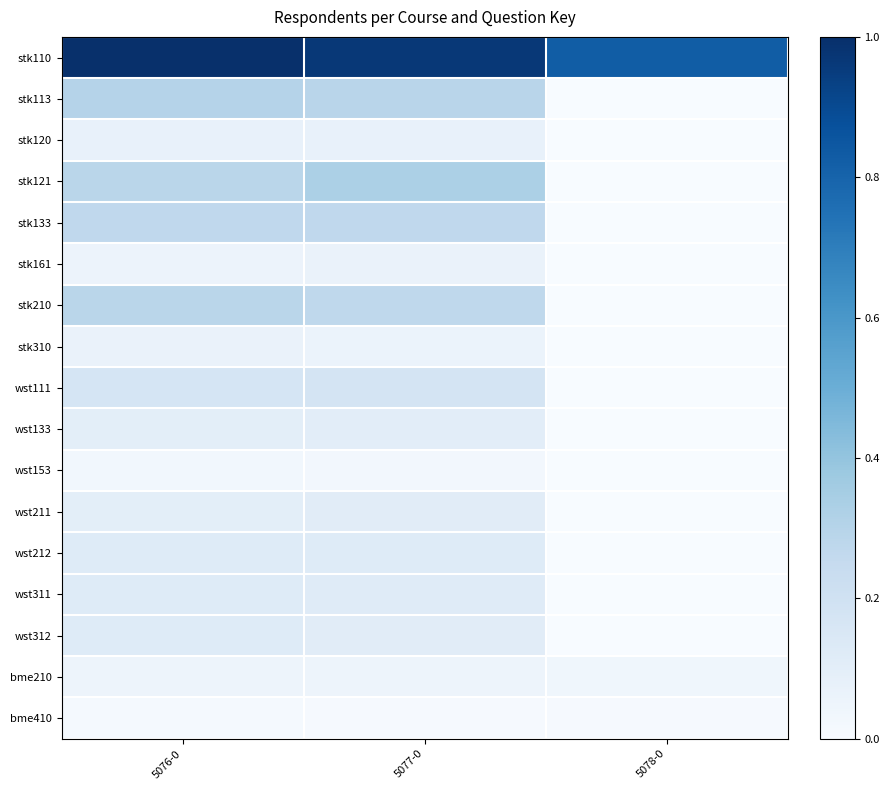

Between 5076-0 and 5078-0, which is larger?

5076-0